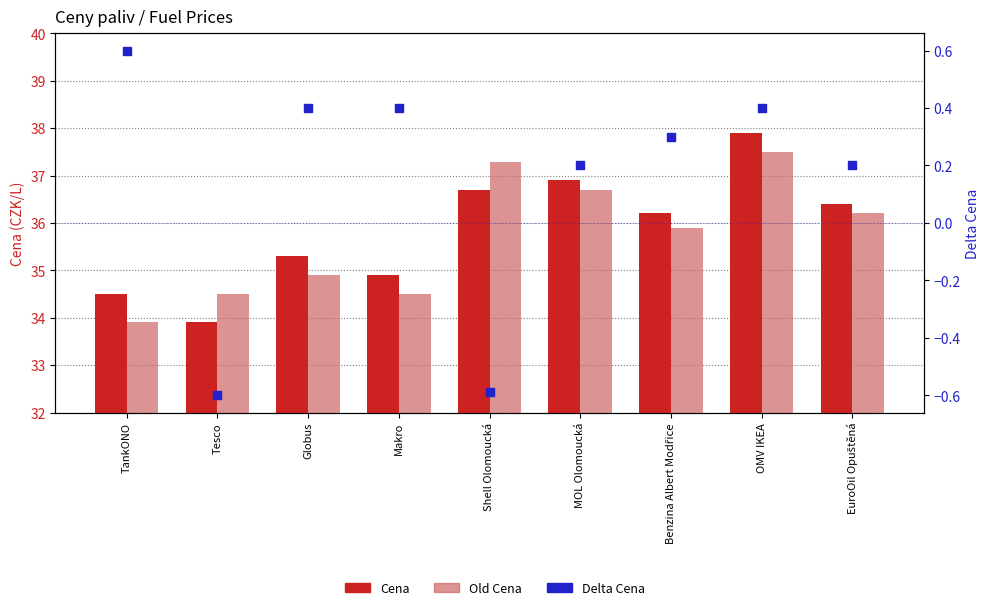

Which series contains the lowest Y value?

Delta Cena